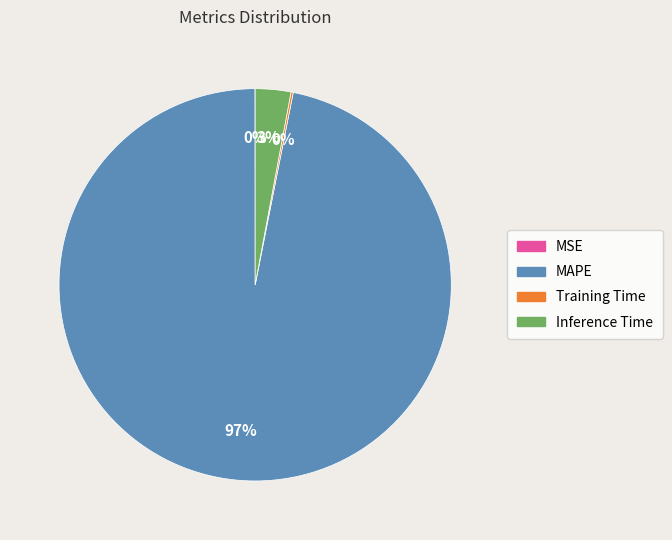

Combined, do Inference Time and MAPE account for over 50%?

Yes